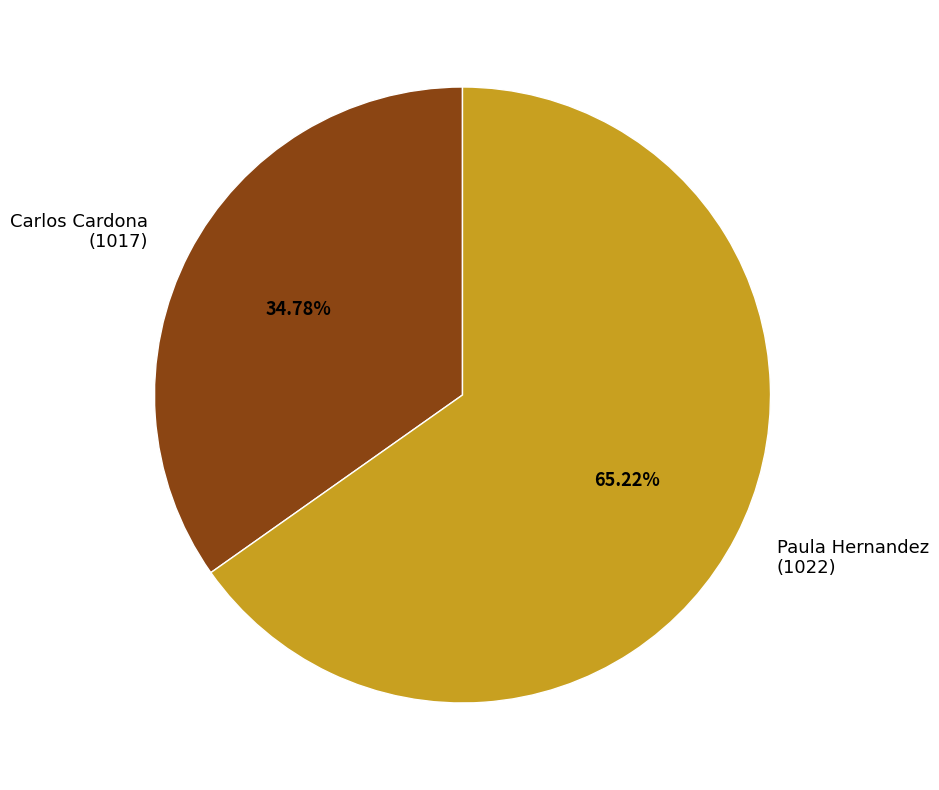

Rank the categories by value from highest to lowest.

Paula Hernandez (1022), Carlos Cardona (1017)